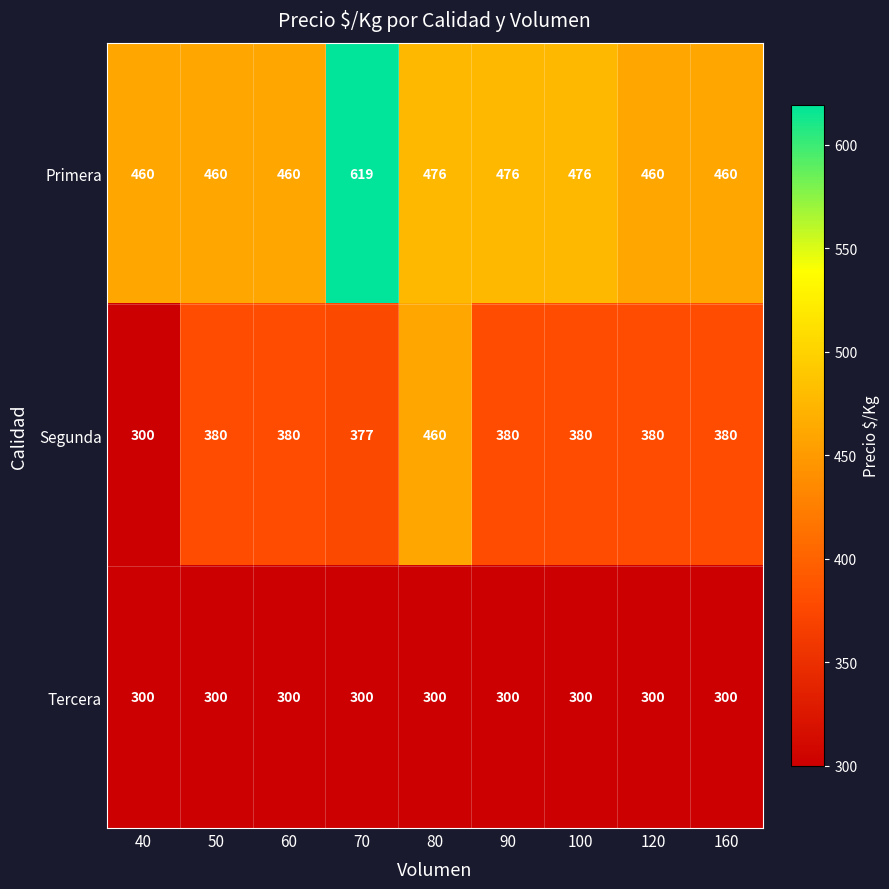

Reading left to right, what are all the values shown in this chart?

Primera: 40=460	50=460	60=460	70=619	80=476	90=476	100=476	120=460	160=460
Segunda: 40=300	50=380	60=380	70=377	80=460	90=380	100=380	120=380	160=380
Tercera: 40=300	50=300	60=300	70=300	80=300	90=300	100=300	120=300	160=300